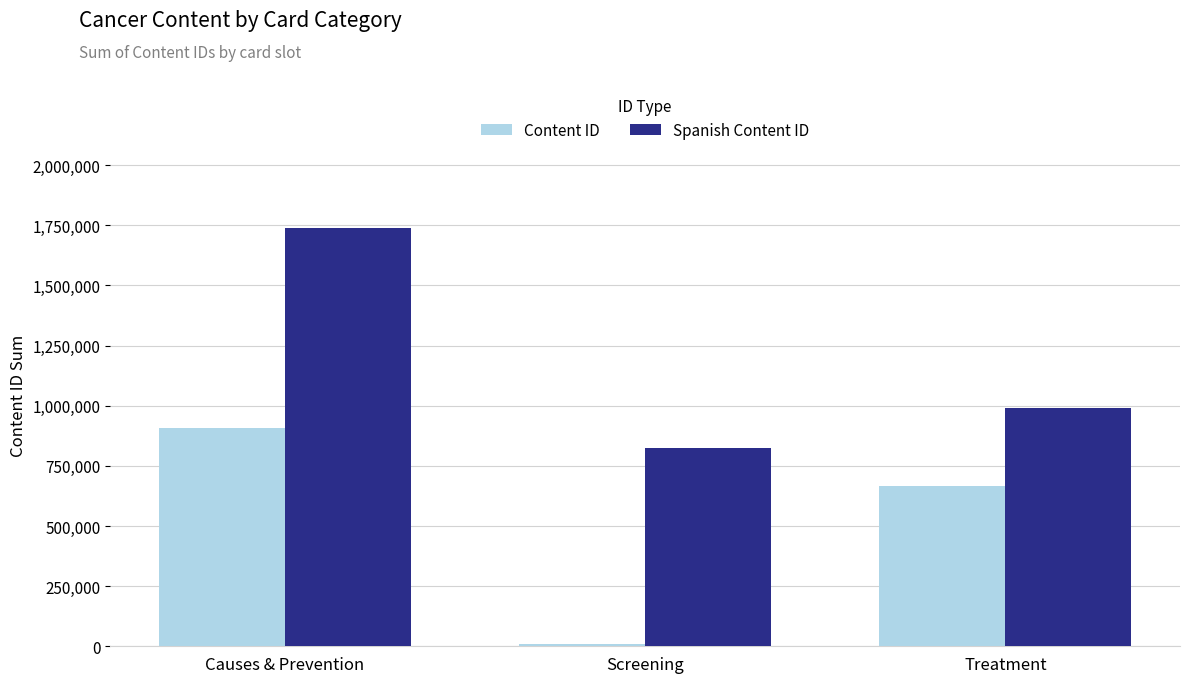

How many categories are shown in the chart?

3